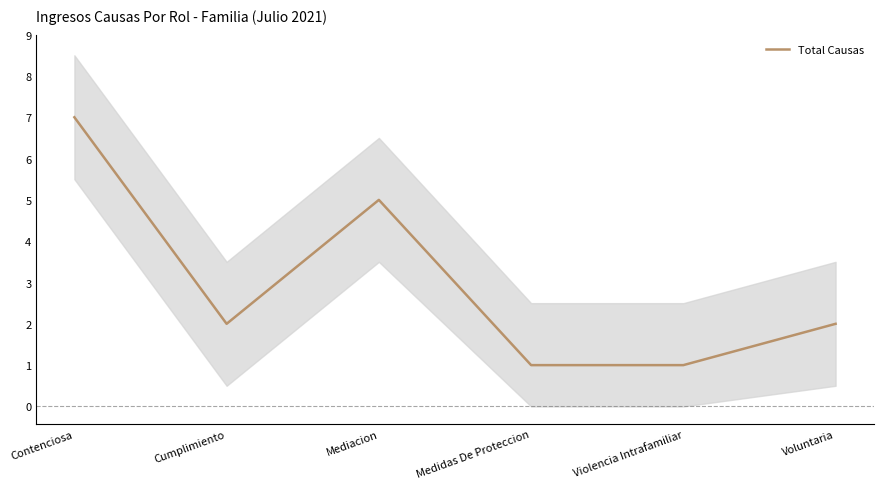

What is the minimum value shown in the chart?

1